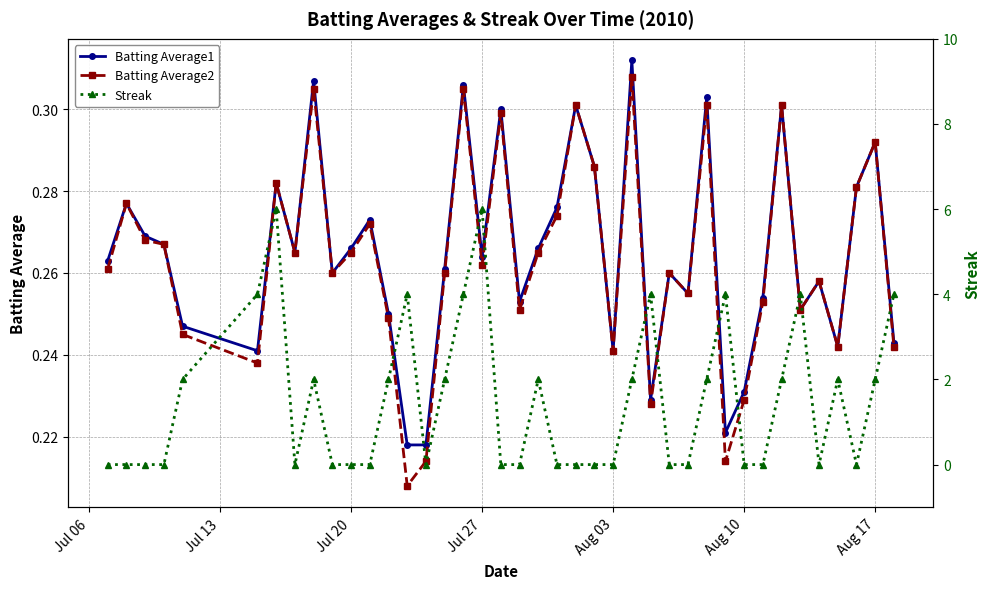

True or false: Batting Average2 and Streak intersect in this chart.

True